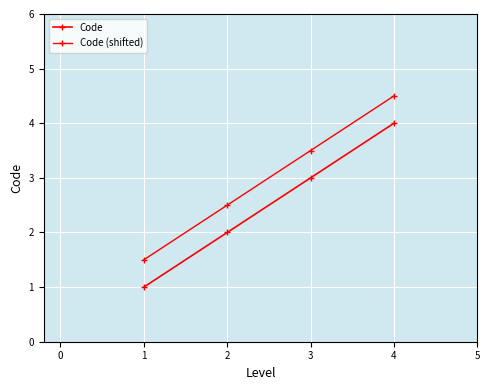

The value of Code (shifted) at 2 is 5.4. True or false?

False